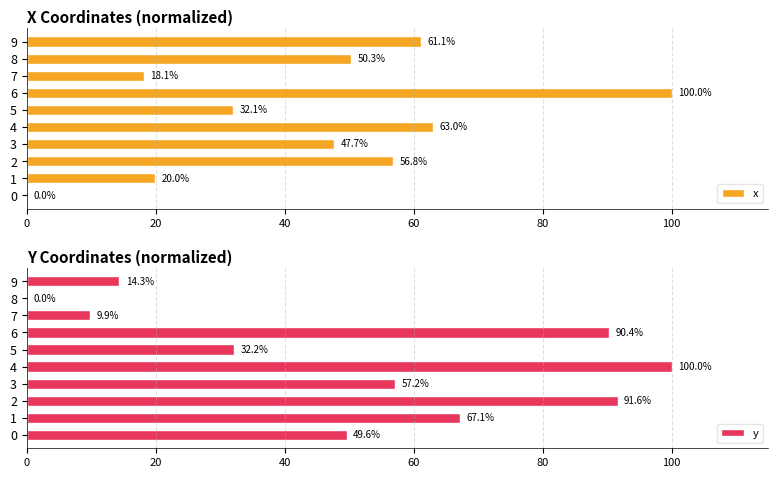

What is the maximum value for y?

100.0